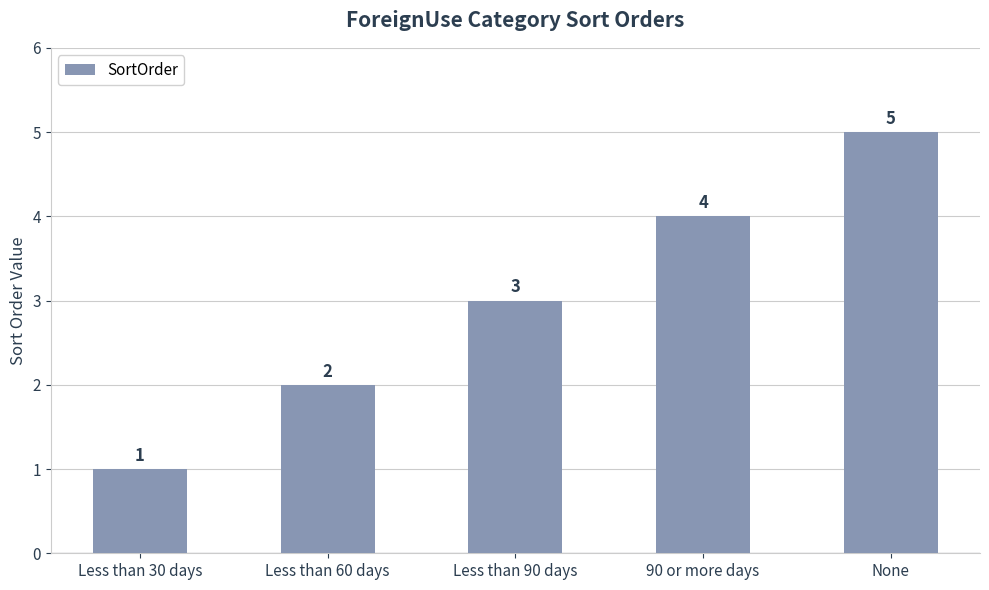

Count the number of data series in this chart.

1